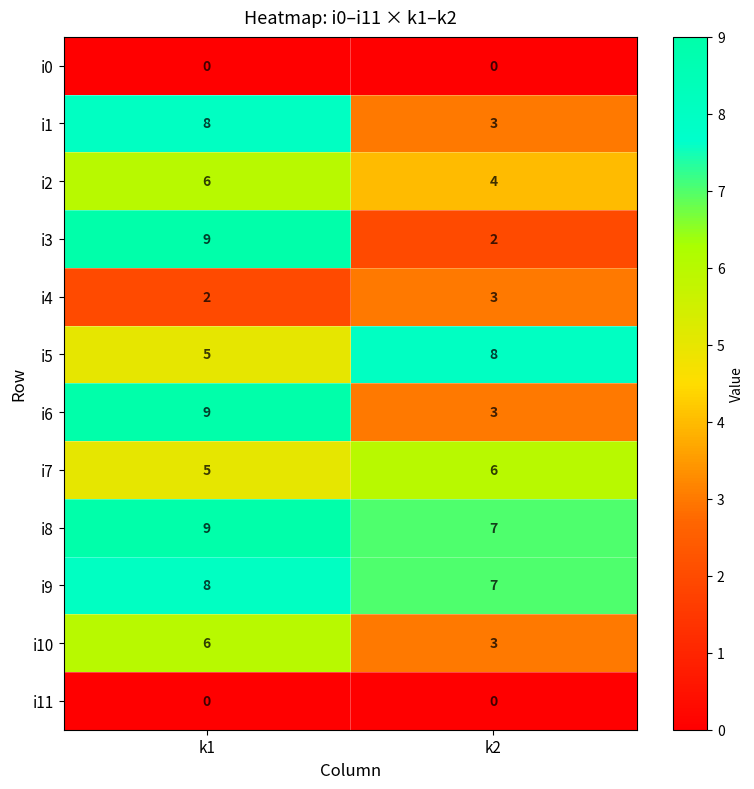

At how many categories does at least one series exceed 4?

2